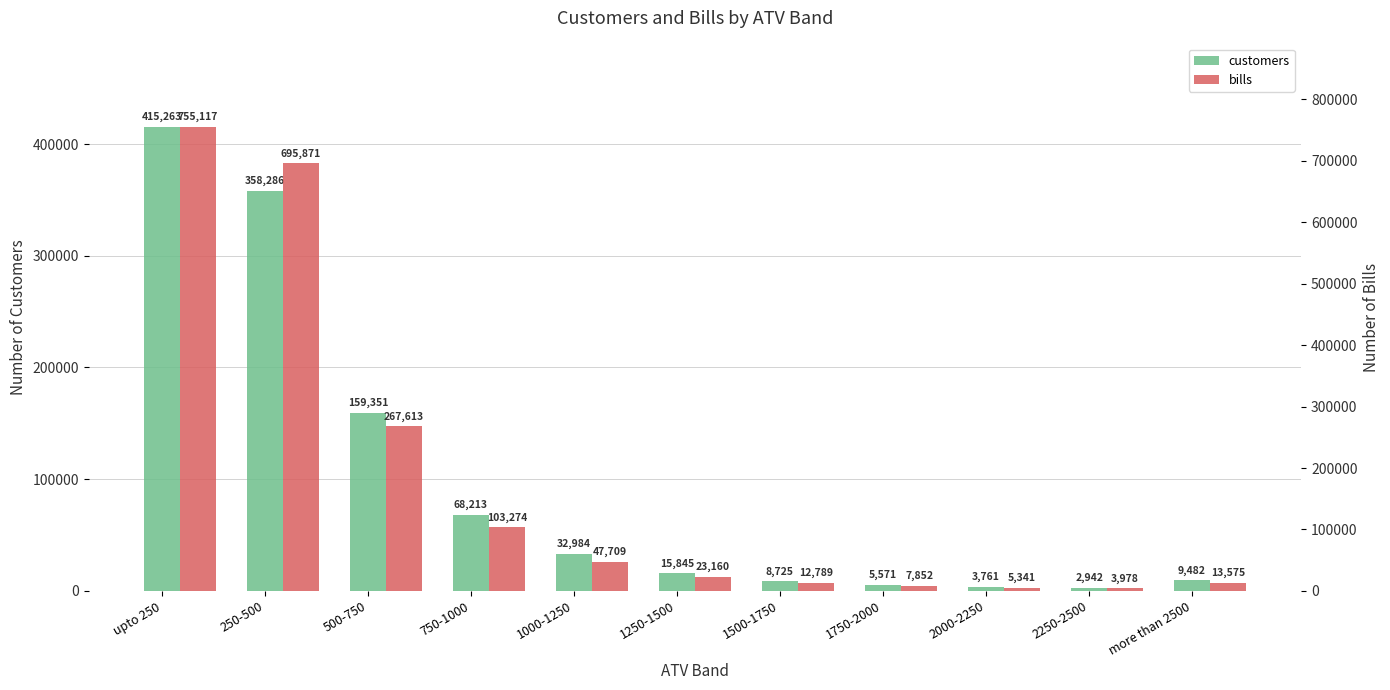

What is the sum of all bills values?

1936279